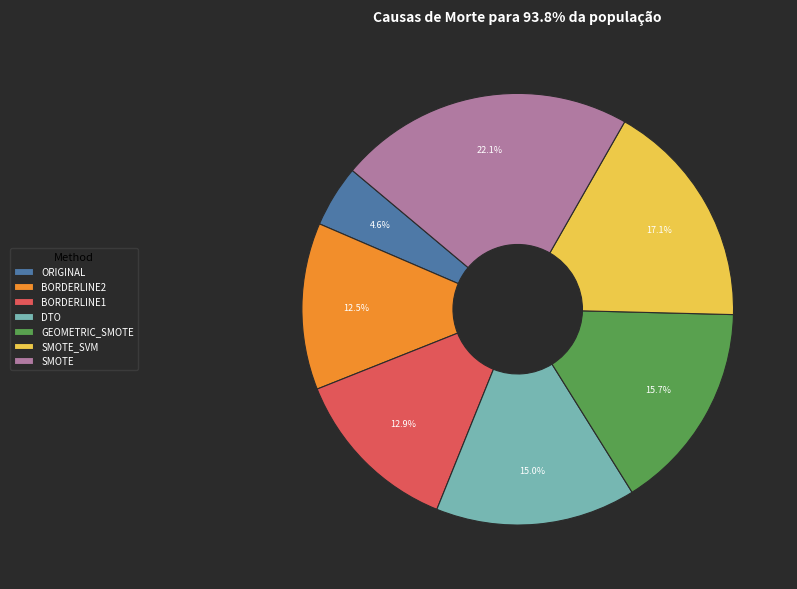

True or false: DTO accounts for 2% of the total.

False